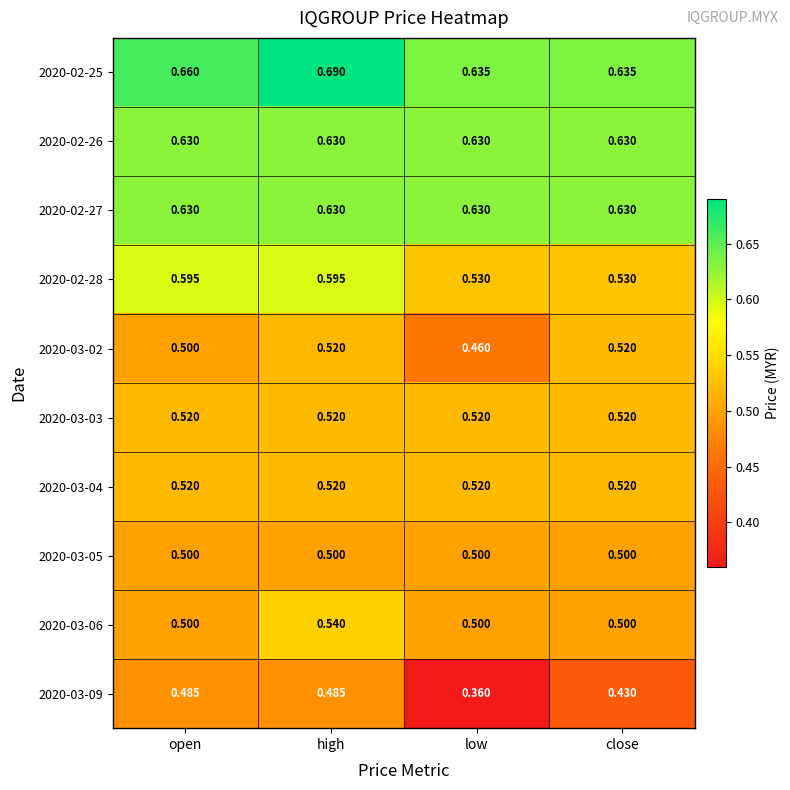

Is the value of 2020-03-09 at high greater than the value of 2020-03-04 at close?

No